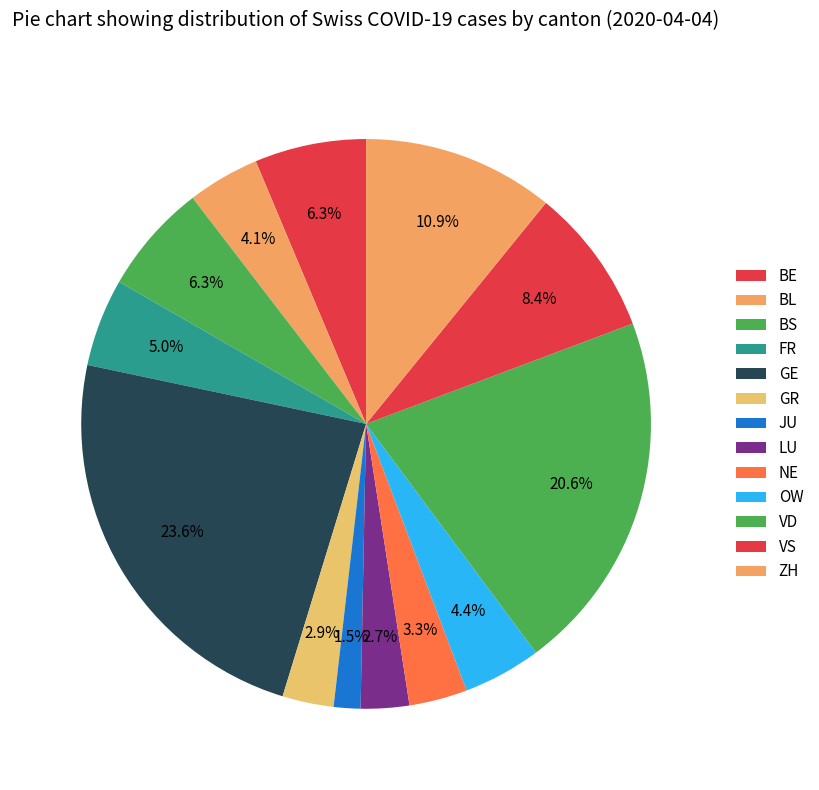

Which category has the biggest portion of the pie?

GE